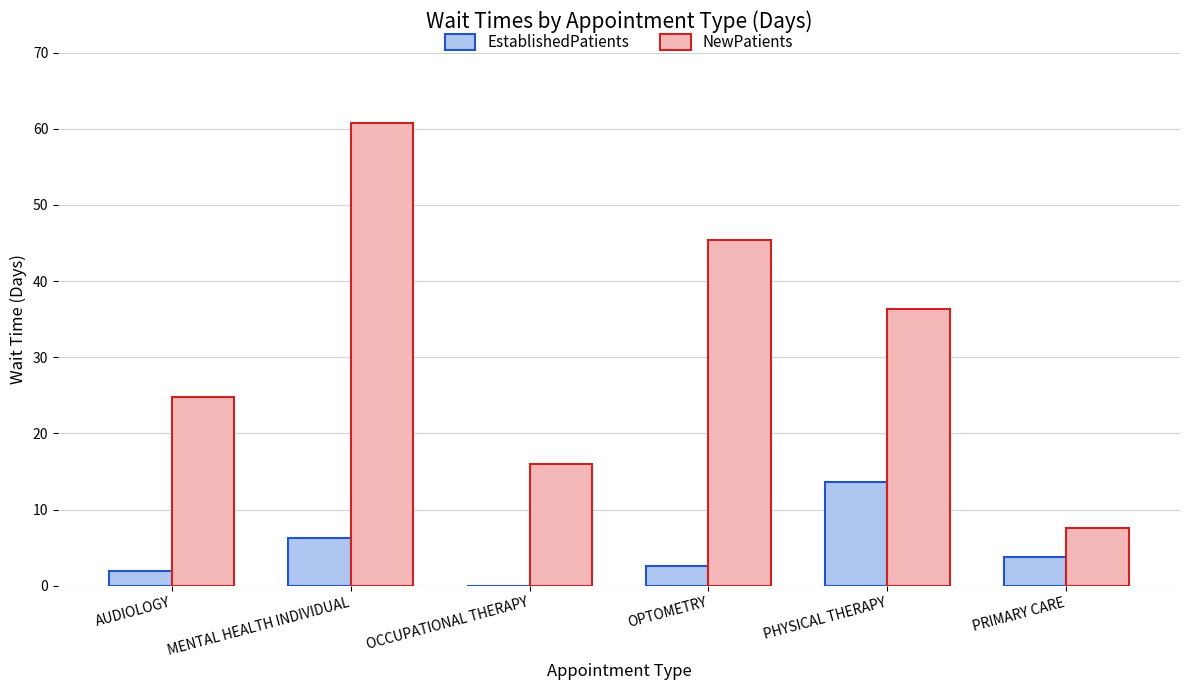

At which category does the chart reach its peak across all series?

MENTAL HEALTH INDIVIDUAL